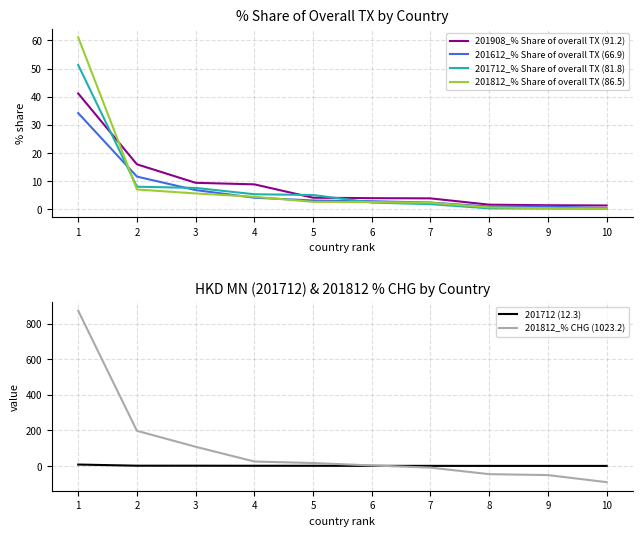

Where is 201908_% Share of overall TX nearest to the value 21?

2